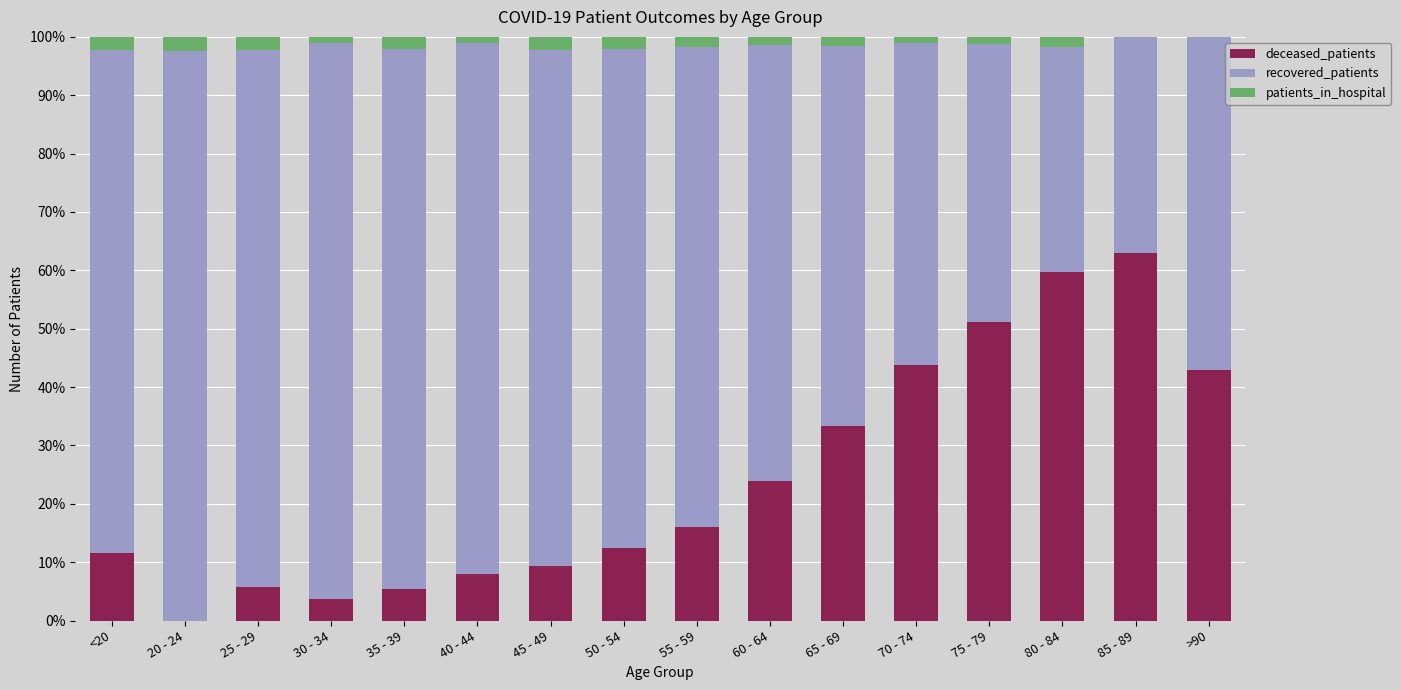

True or false: deceased_patients has a value of 0.0 at 20 - 24.

True